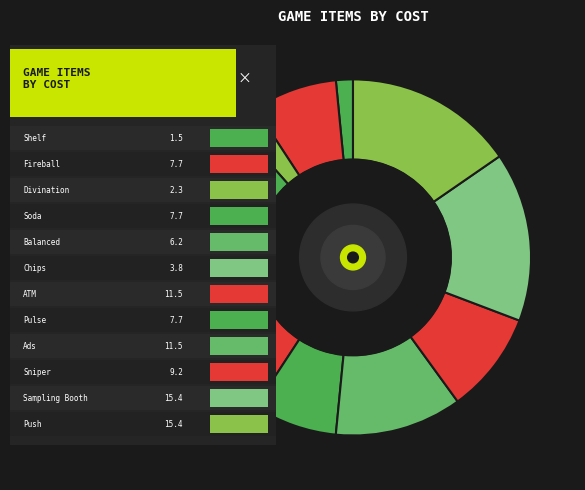

Count the number of slices in the pie.

12